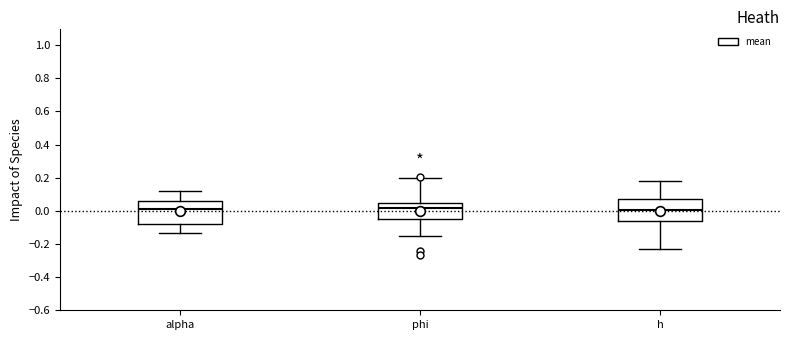

Reading left to right, transcribe this box plot: for each box, give where its median line is, the range the box spans, and where its two whiskers end, as read against the y-axis. The values are not printed on the chart, so give them approximately, as read against the axis.

alpha: median 0.00, box -0.08 to 0.06, whiskers -0.14 to 0.12
phi: median 0.02, box -0.06 to 0.04, whiskers -0.14 to 0.20
h: median 0.00, box -0.06 to 0.08, whiskers -0.22 to 0.18